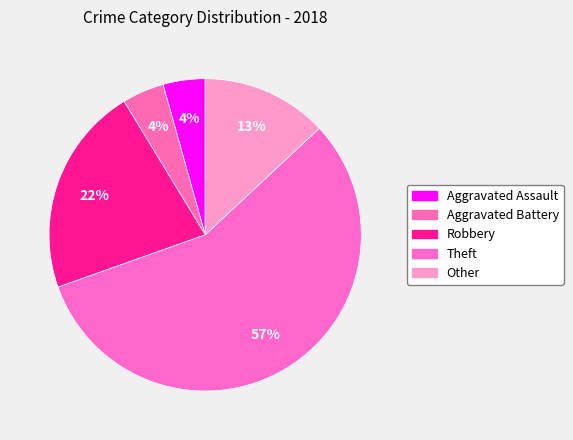

What portion of the pie excludes Robbery?

78.3%